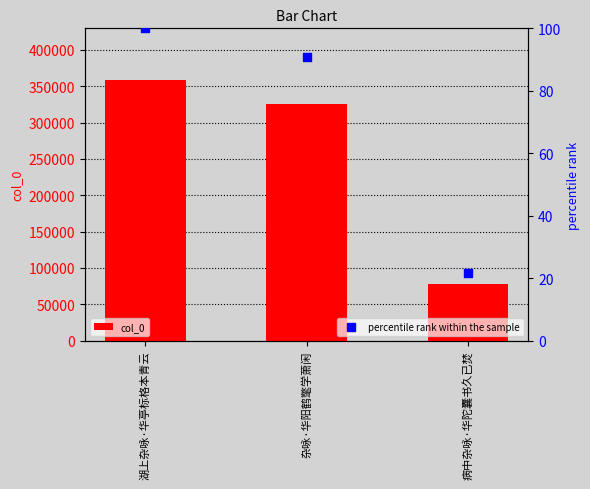

At how many categories does at least one series exceed 314663?

2